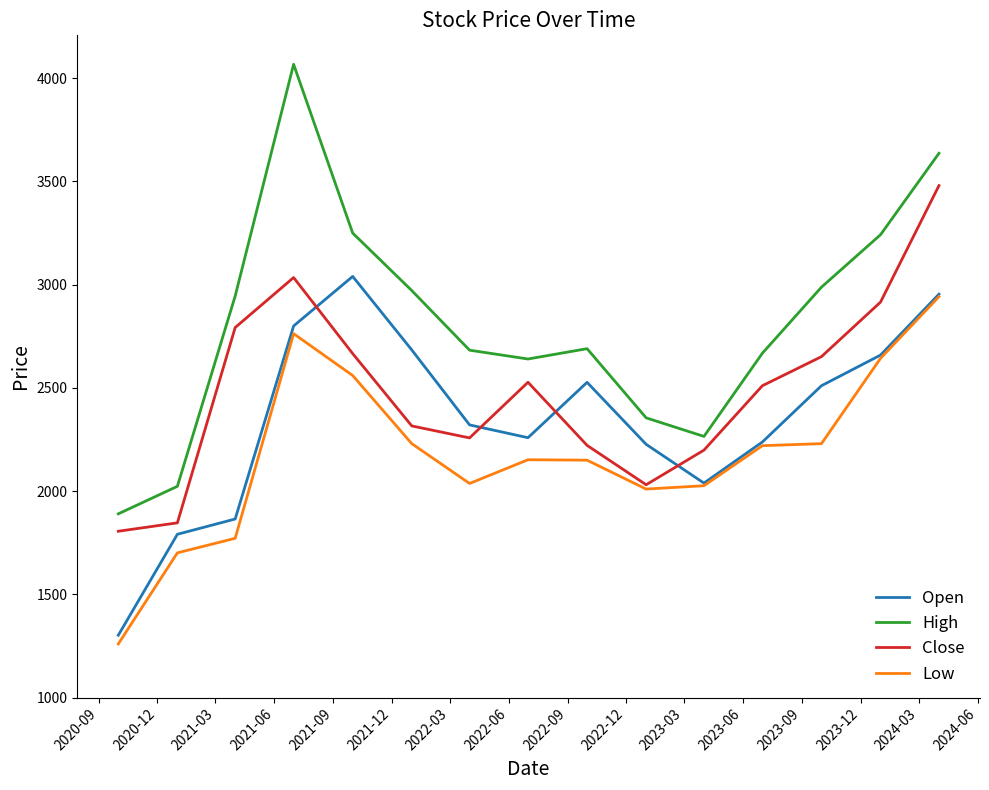

True or false: Low and High intersect in this chart.

False